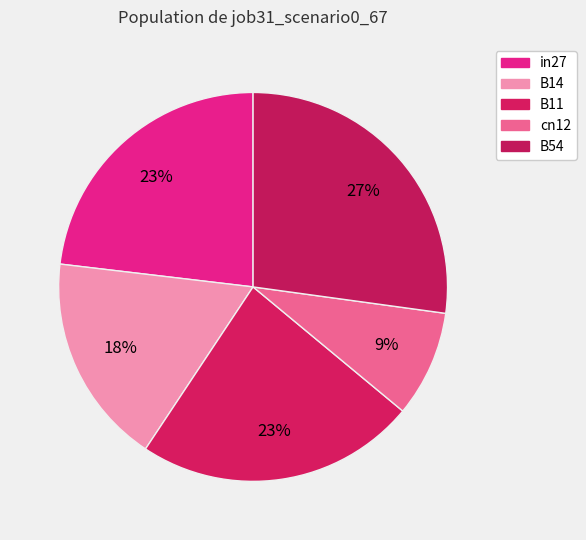

How many slices are in this pie chart?

5